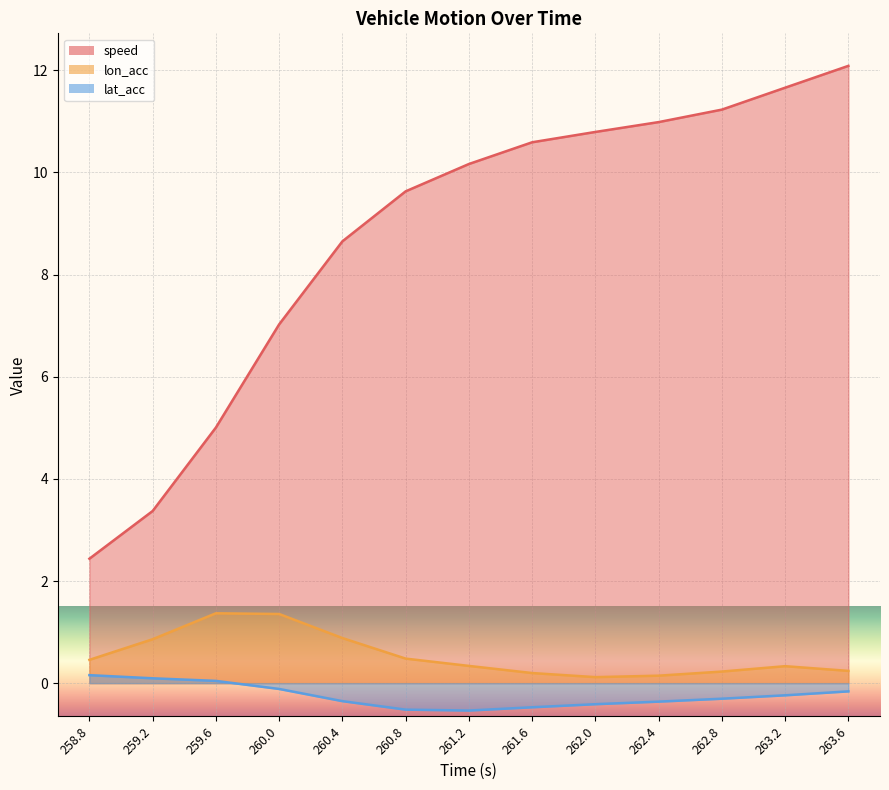

What are all the series names shown in the legend?

speed, lon_acc, lat_acc